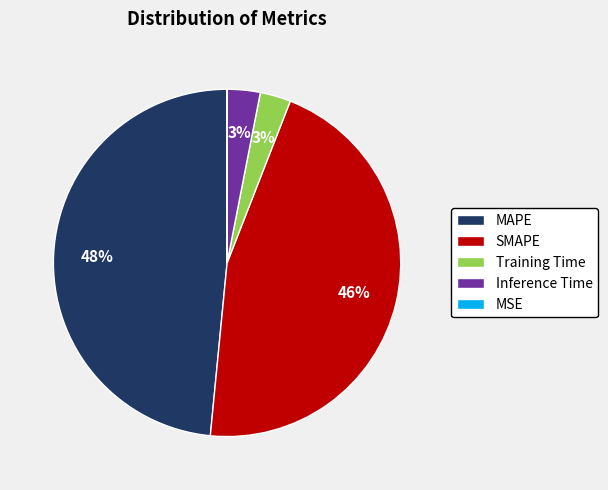

What percentage is the SMAPE slice, to the nearest percent?

46%